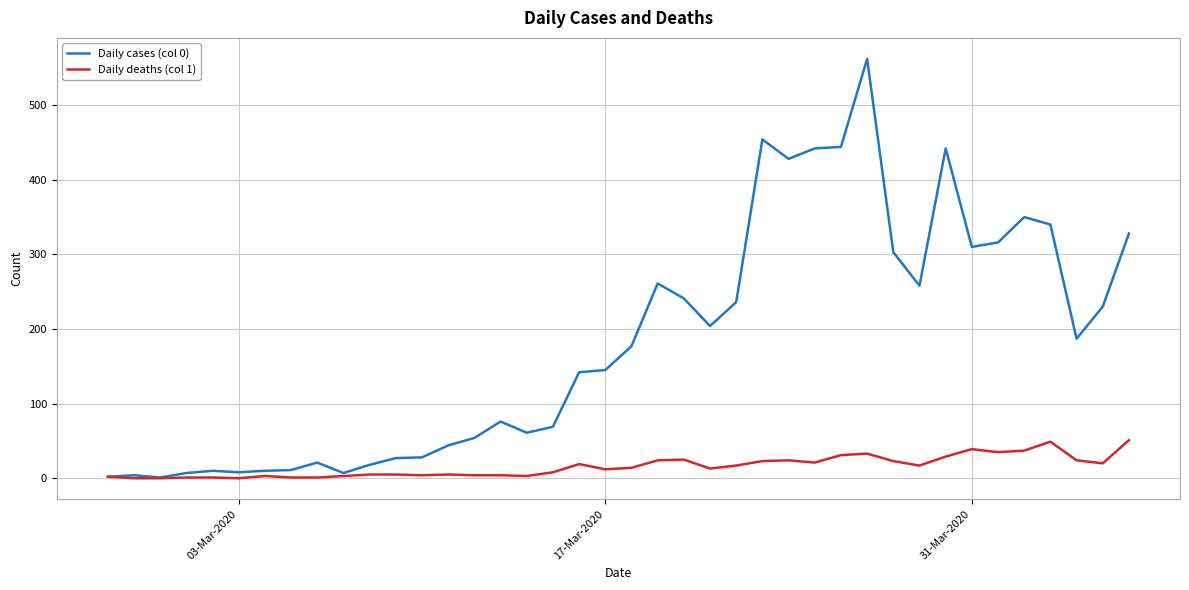

What is the average value of the Daily deaths (col 1) series?

16